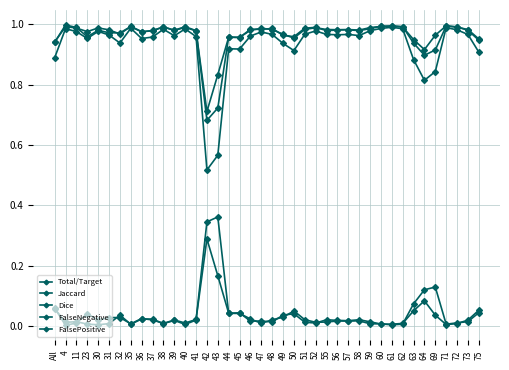

What position from the right is 57?

13